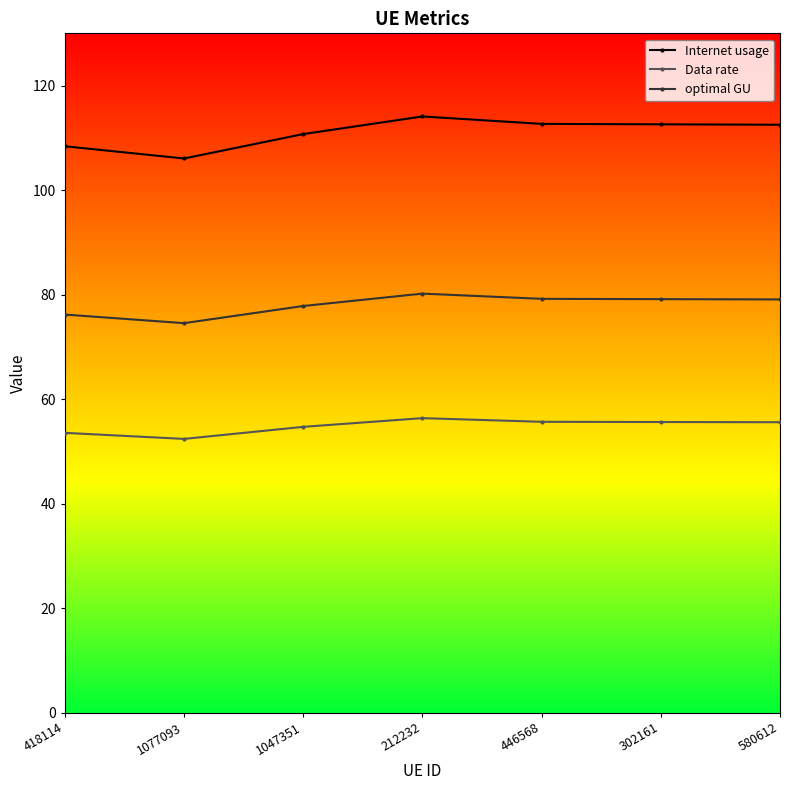

What is the label of the 7th point from the left?

580612